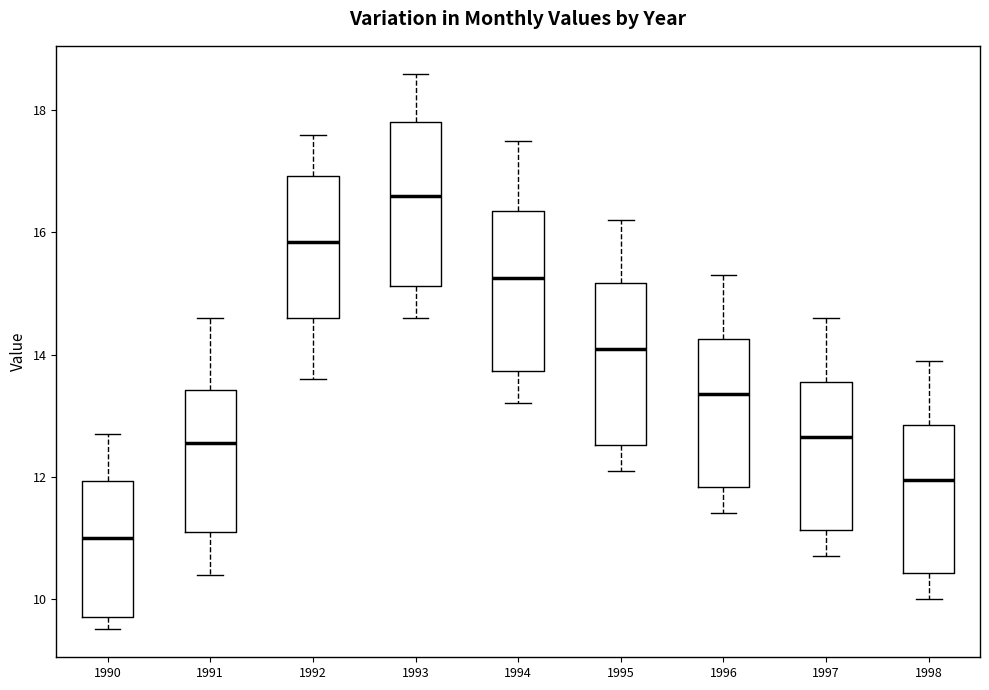

Where does the upper whisker of the box at x = 1996 end on the y-axis? The values are not printed on the chart, so give them approximately, as read against the axis.

15.4